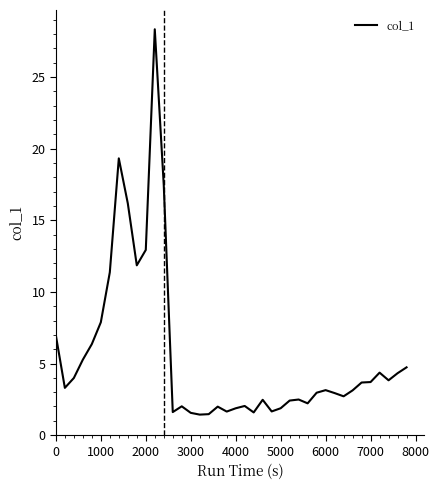

What is the smallest value displayed?

1.4